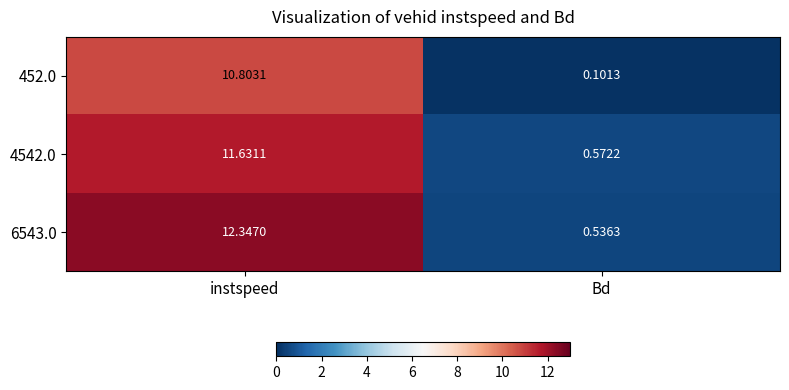

At which category is the sum across all series the highest?

instspeed